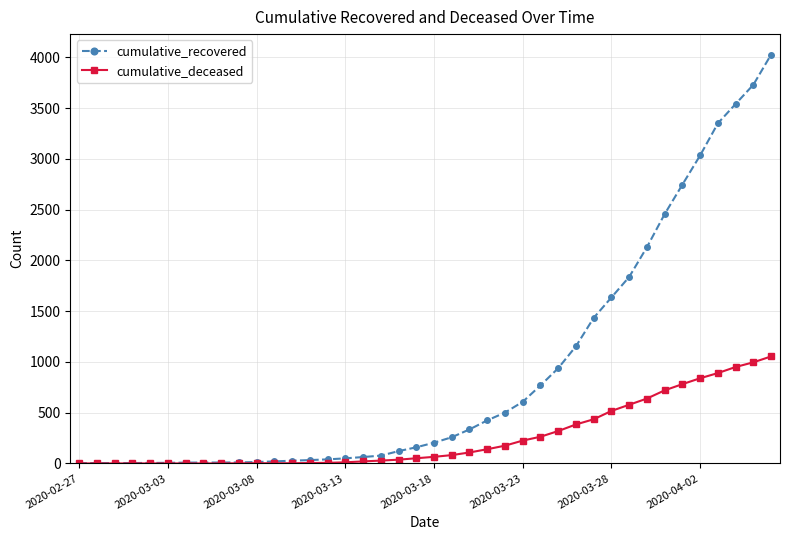

List the series in order of their overall mean, highest first.

cumulative_recovered, cumulative_deceased